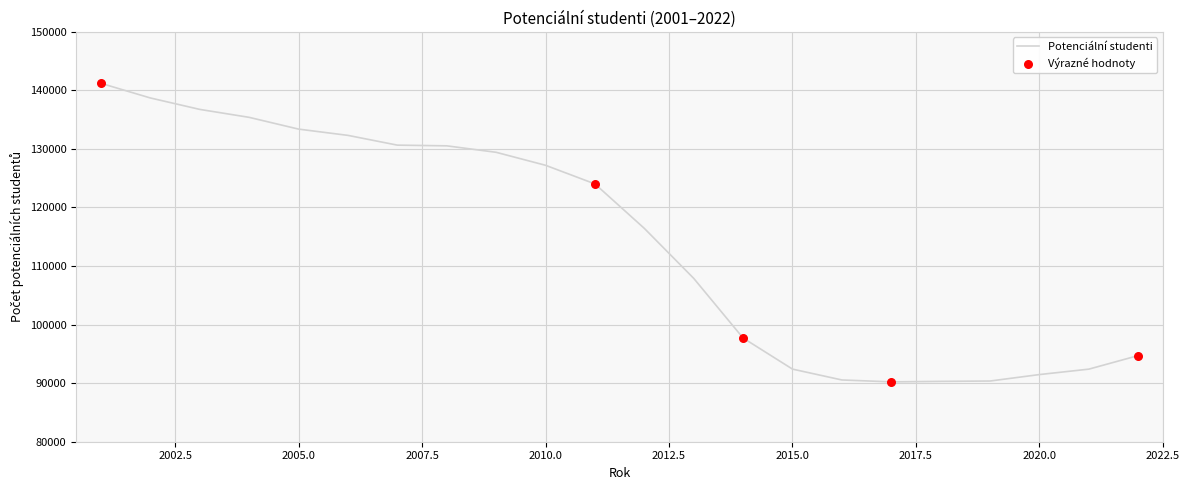

What is the difference between the maximum and minimum values?

50981